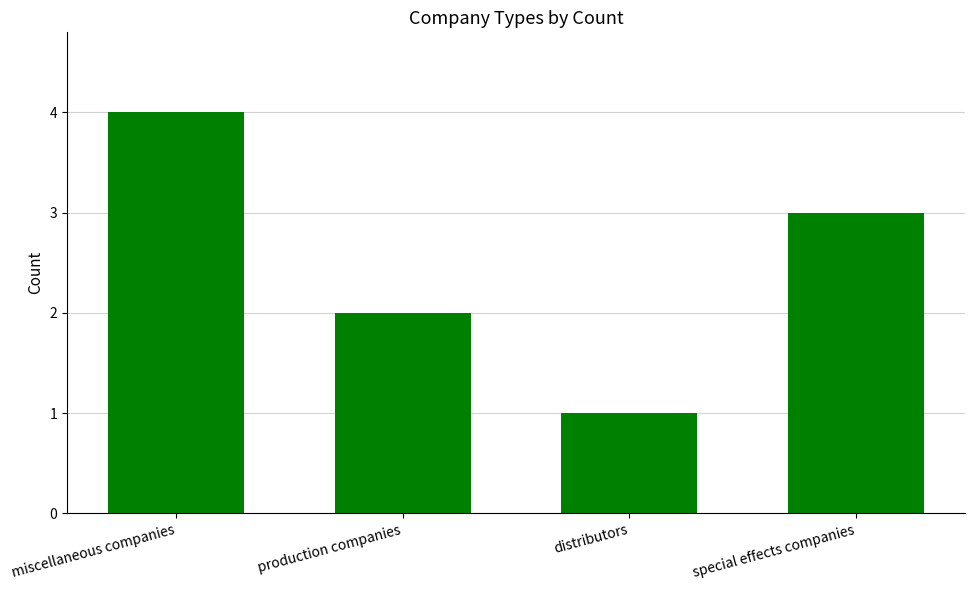

What is the ratio of the value at production companies to the value at special effects companies?

0.7